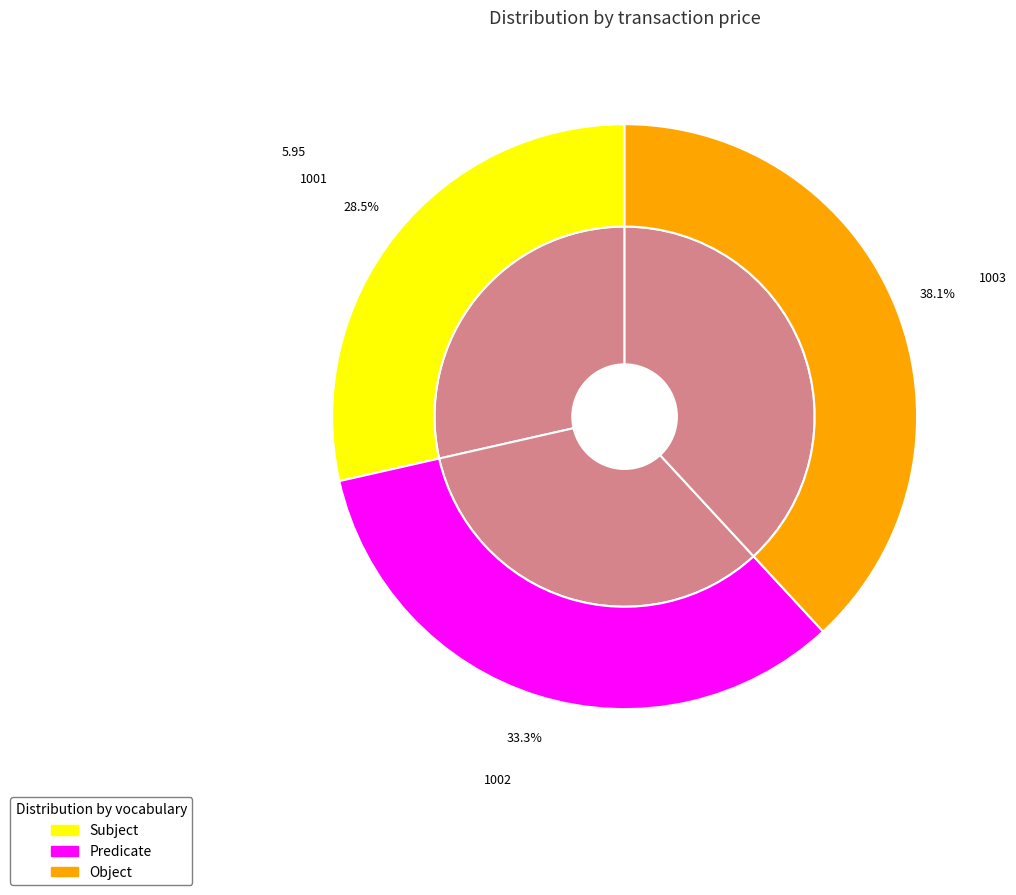

To the nearest percent, what portion does 1003 represent?

38%